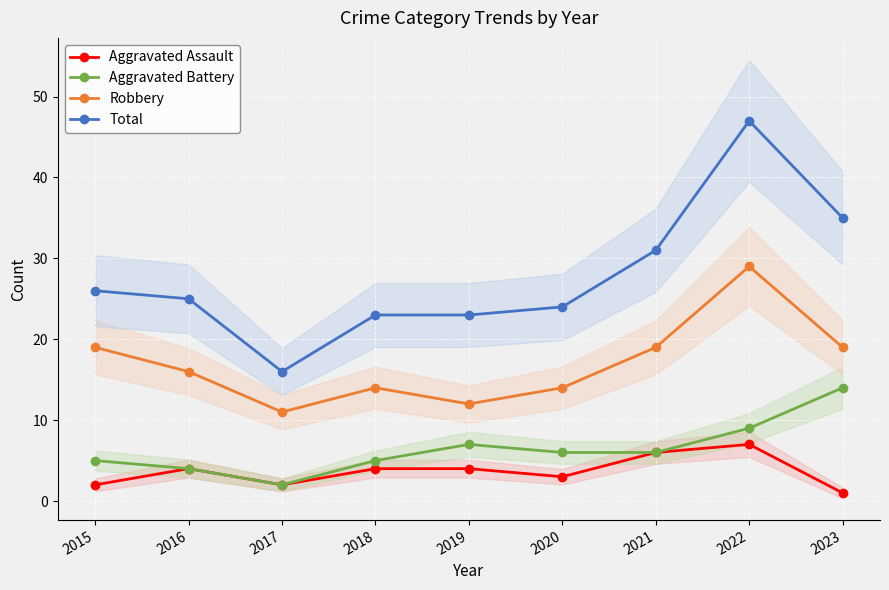

The Total series shows 24 at 2020. True or false?

True